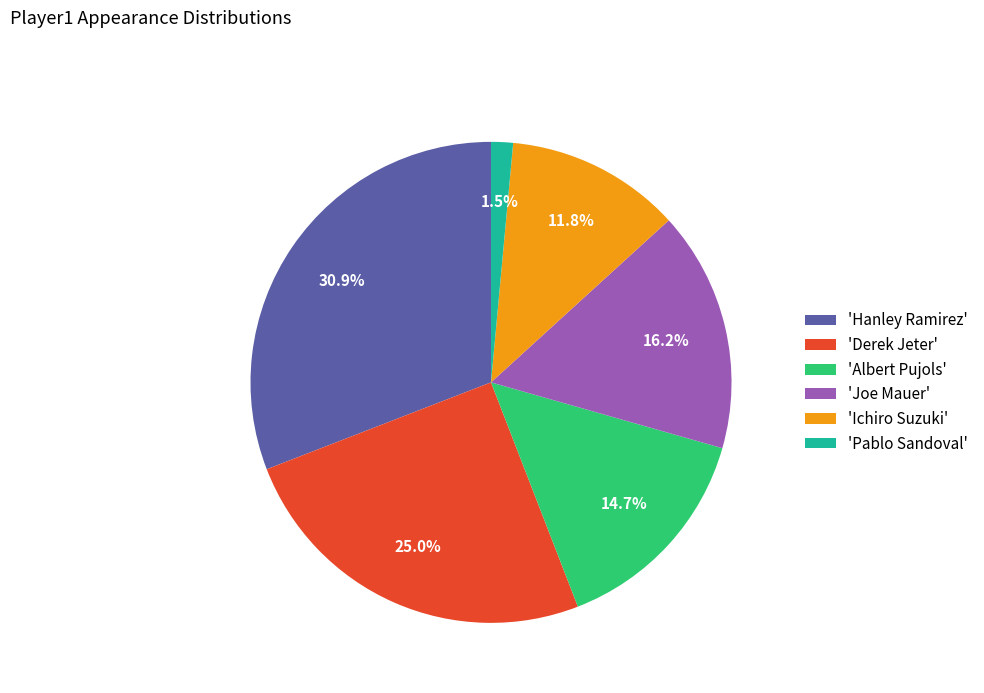

Is there any slice that represents more than half of the pie?

No